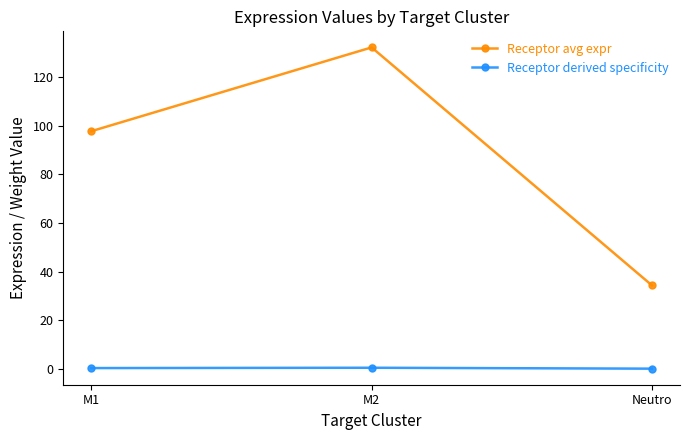

What are all the series names shown in the legend?

Receptor avg expr, Receptor derived specificity